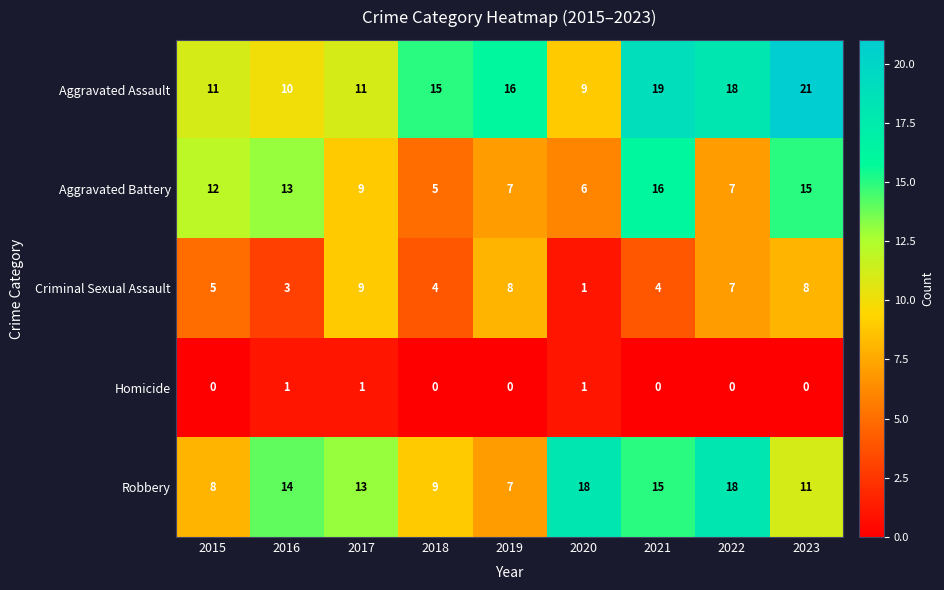

What is the difference between the highest and lowest values at 2019?

16